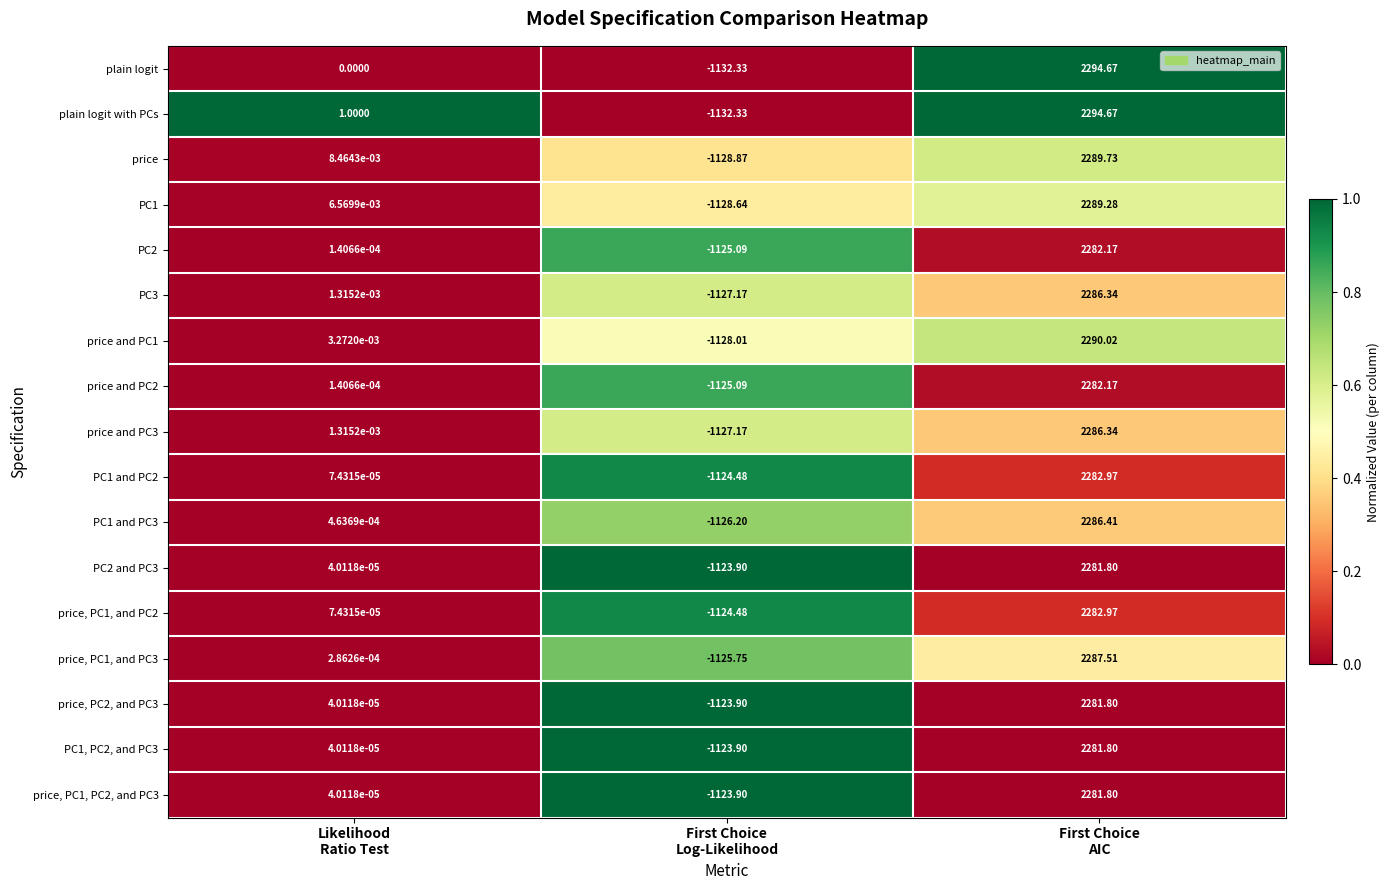

How many data points does each series have?

3